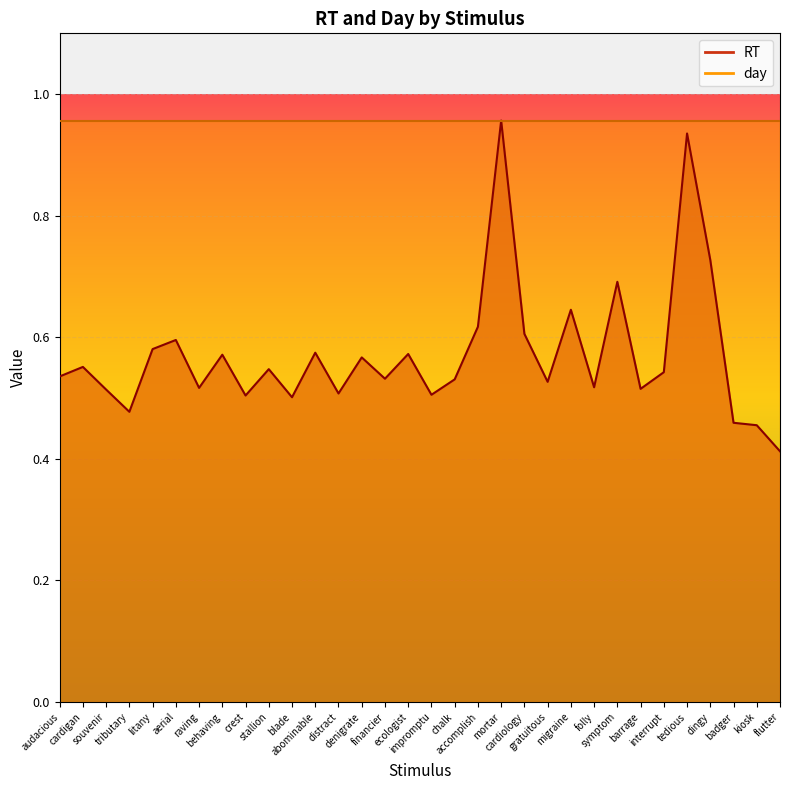

Reading left to right, what are all the values shown in this chart?

0.5	0.6	0.5	0.5	0.6	0.6	0.5	0.6	0.5	0.5	0.5	0.6	0.5	0.6	0.5	0.6	0.5	0.5	0.6	1.0	0.6	0.5	0.6	0.5	0.7	0.5	0.5	0.9	0.7	0.5	0.5	0.4